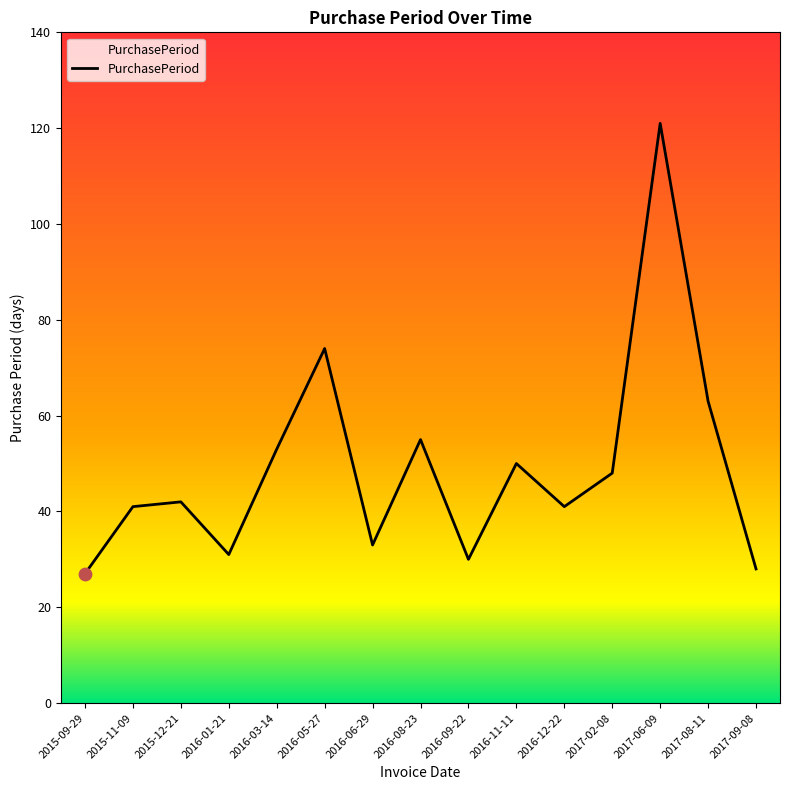

What is the ratio of the value at 2017-09-08 to the value at 2017-08-11?

0.4